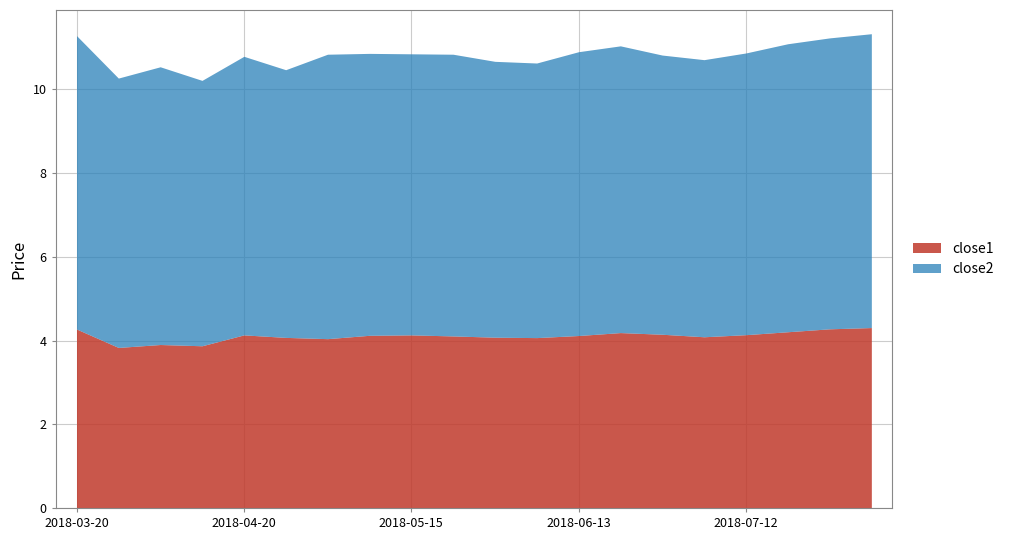

Which series has the largest range (max minus min)?

close2